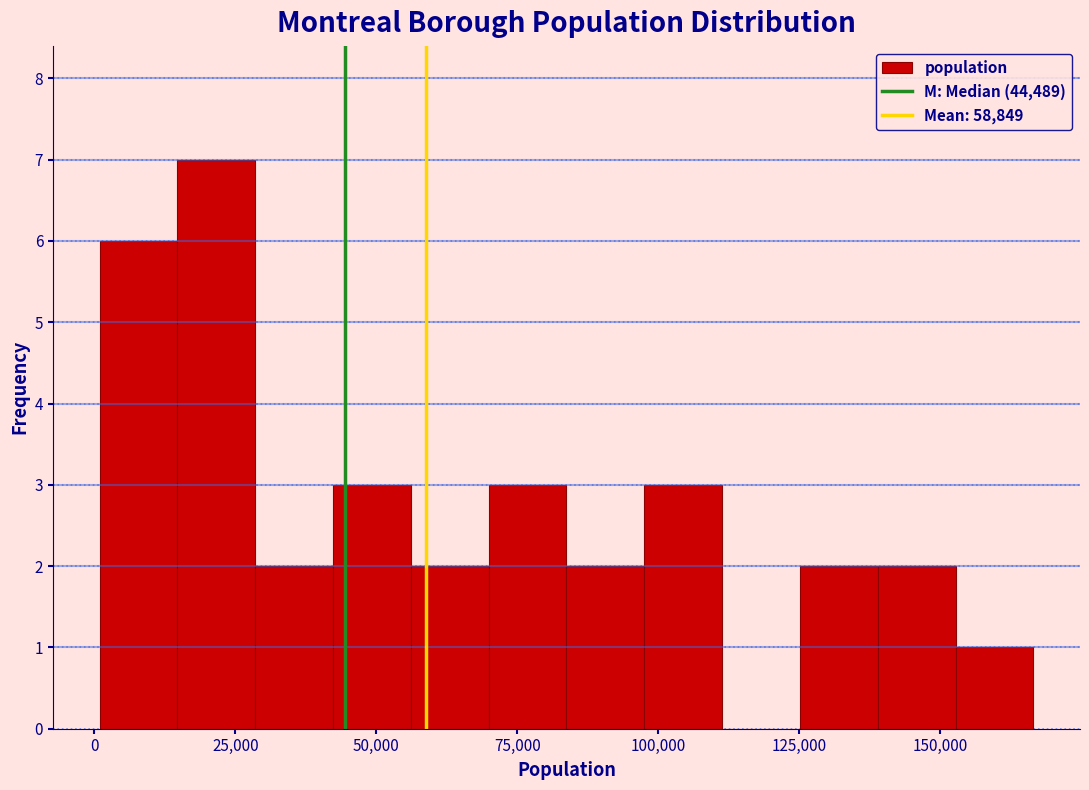

Around what value on the x-axis is the tallest bar? Give the approximate position of its centre, as read against the axis.

20000